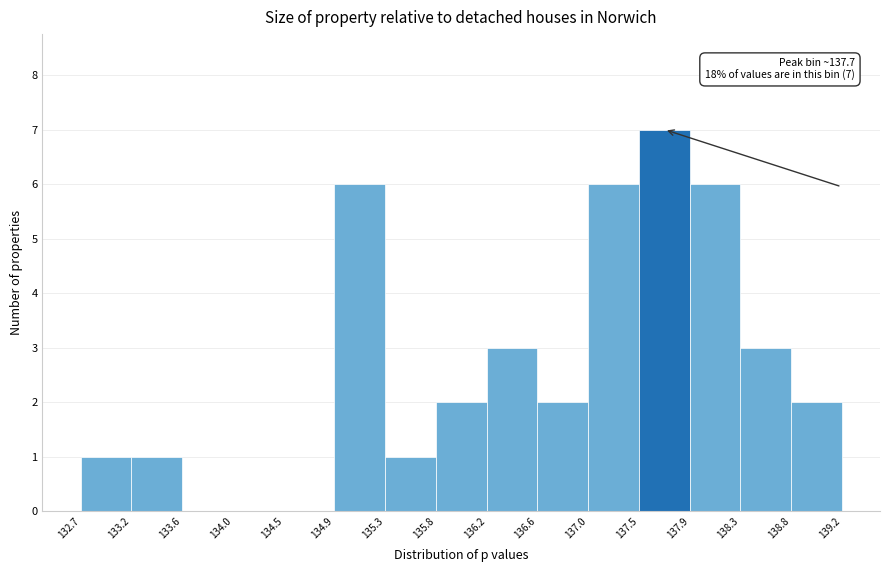

Which range on the x-axis has the tallest bar?

137.5 to 137.9